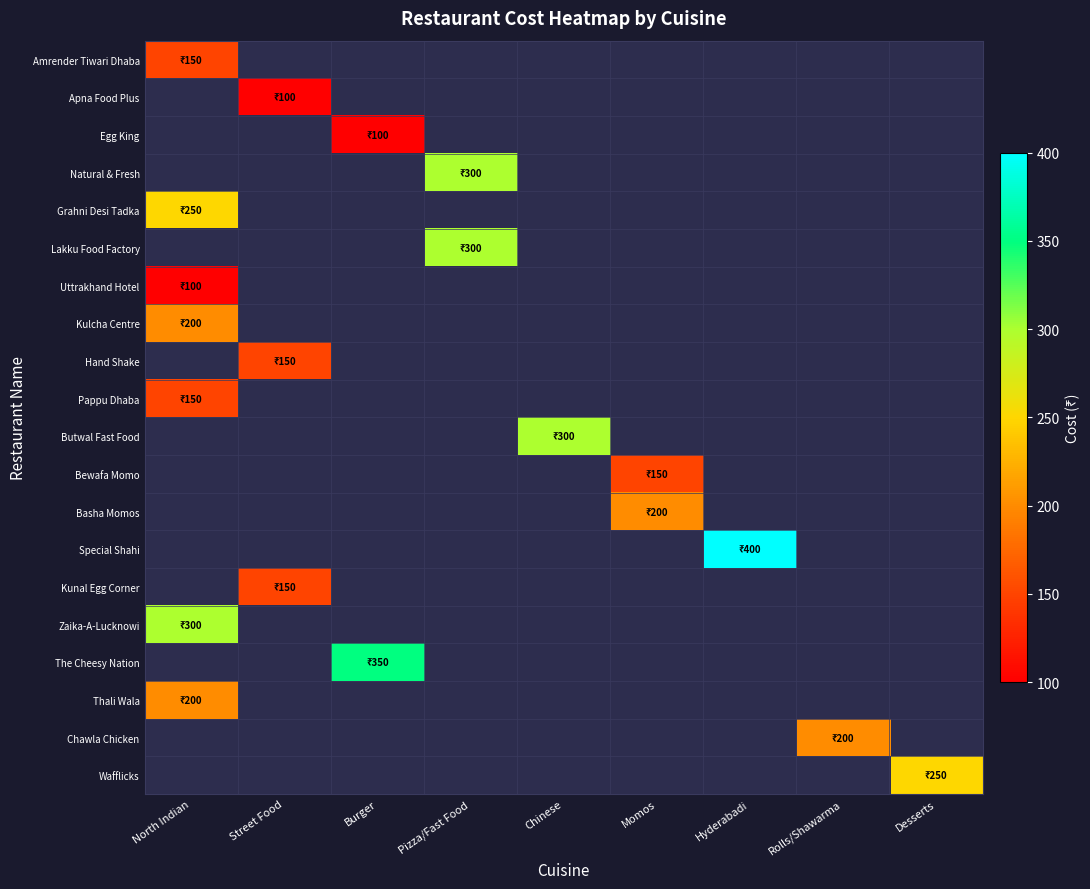

At how many categories does at least one series exceed 360?

1